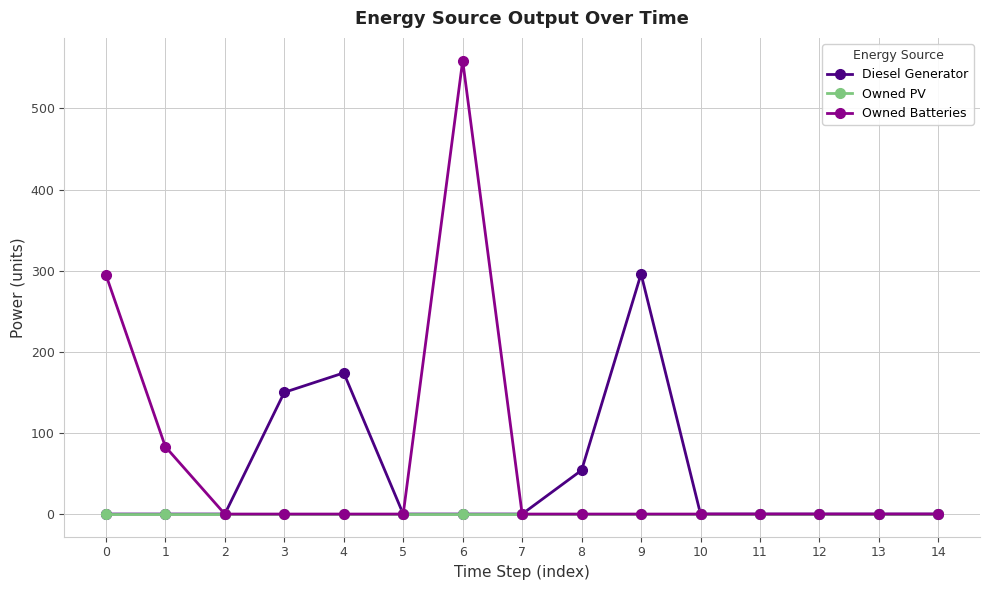

Which series has the largest range (max minus min)?

Owned Batteries